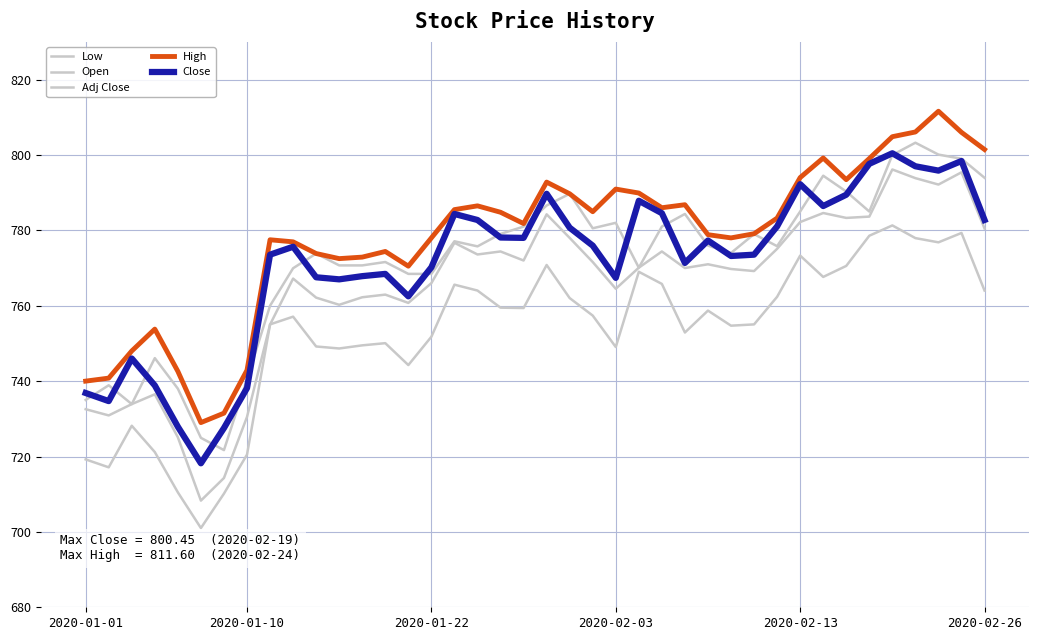

Which series has the largest total across all categories?

High